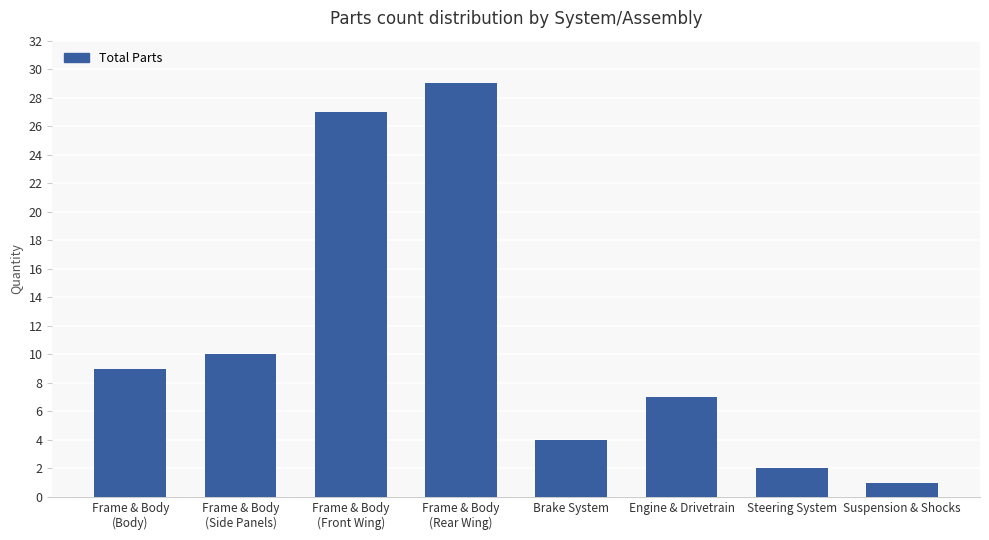

Rank the categories by value from highest to lowest.

Frame & Body
(Rear Wing), Frame & Body
(Front Wing), Frame & Body
(Side Panels), Frame & Body
(Body), Engine & Drivetrain, Brake System, Steering System, Suspension & Shocks